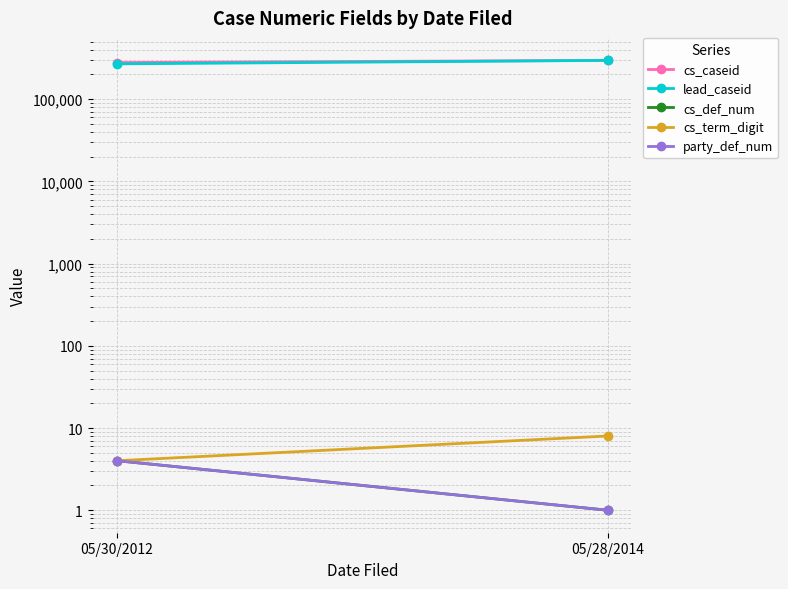

At which label does cs_term_digit reach its minimum?

05/30/2012